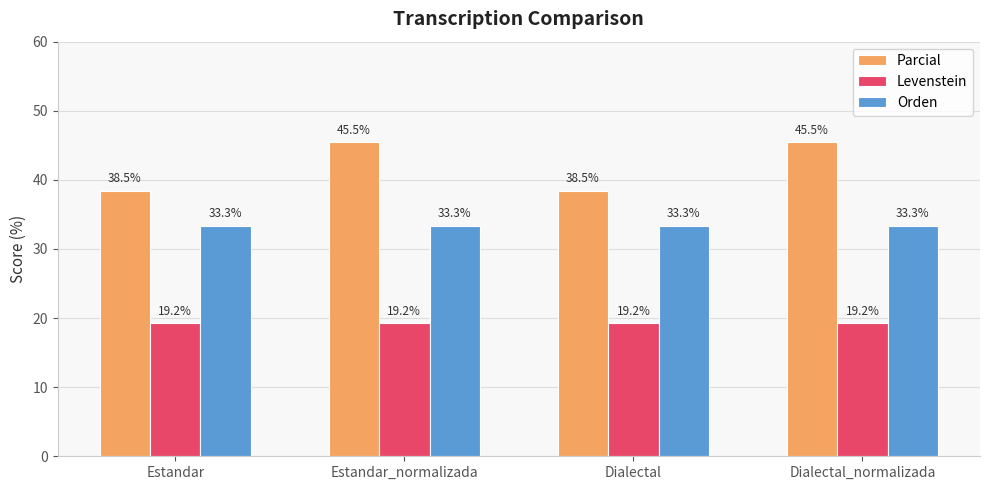

Reading left to right, extract all data points from this chart.

Parcial: 38.5	45.5	38.5	45.5
Levenstein: 19.2	19.2	19.2	19.2
Orden: 33.3	33.3	33.3	33.3